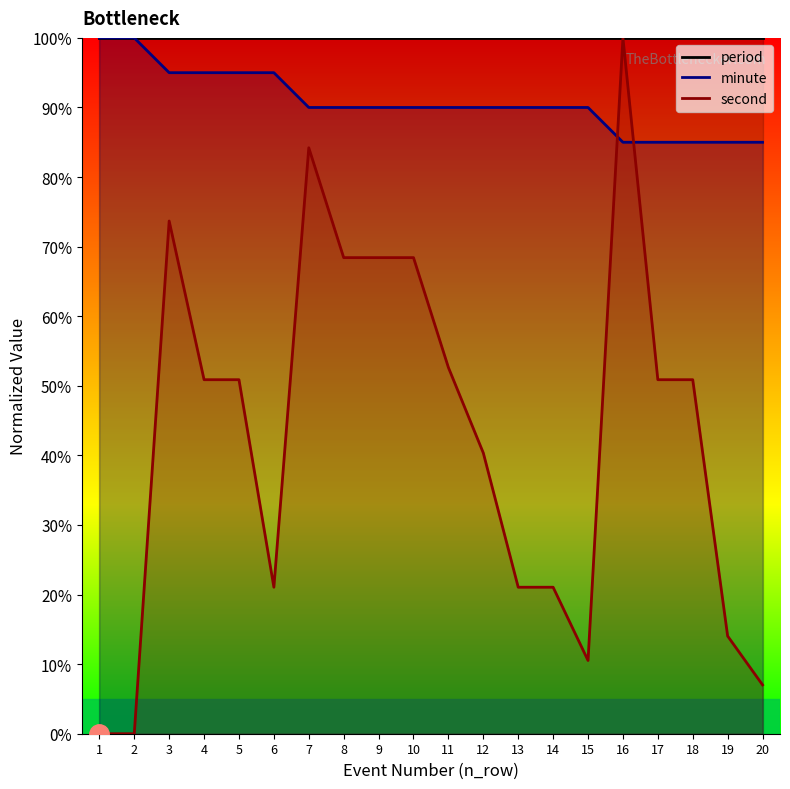

The value of second at 15 is 3.6. True or false?

False